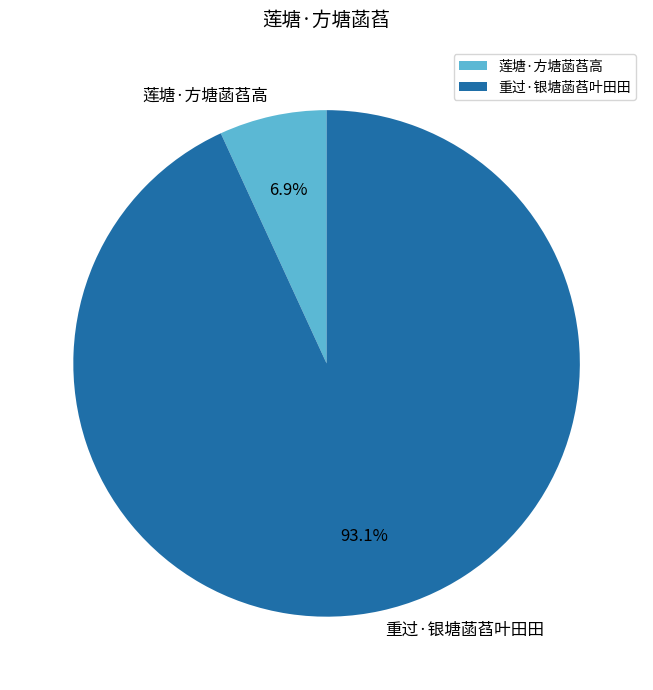

To the nearest percent, what is the average slice percentage?

50%